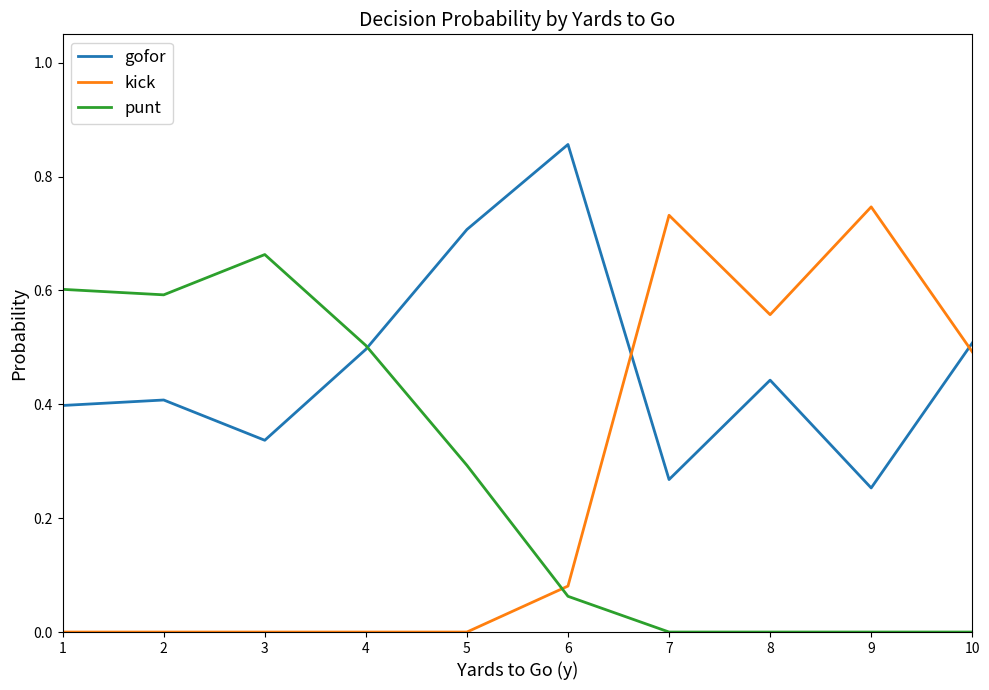

How many times do kick and punt cross each other?

1